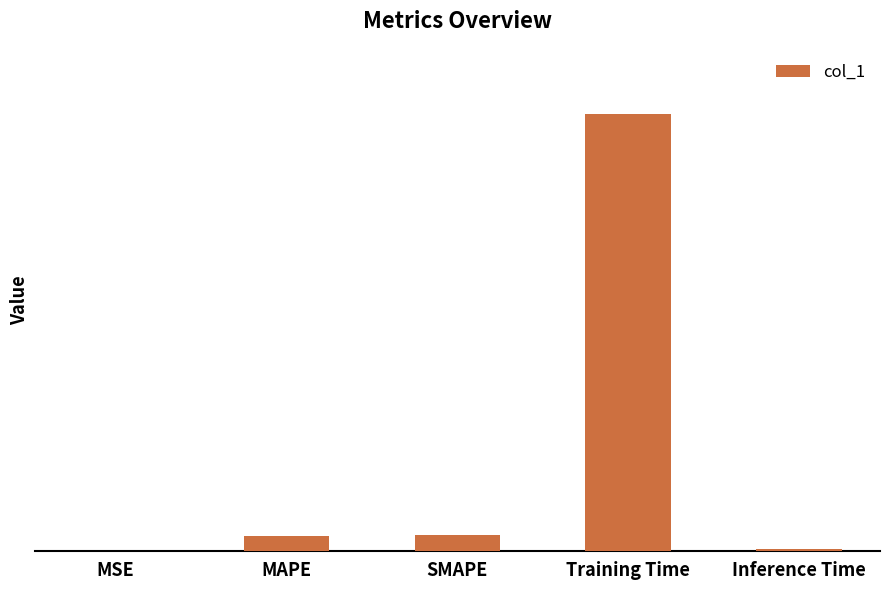

What is the sum of all values?

3.8